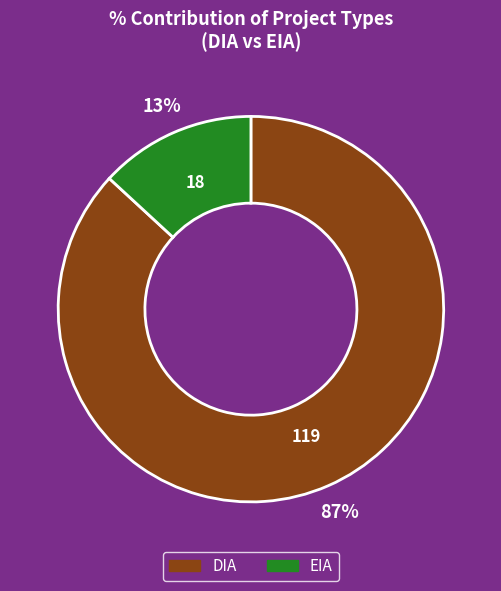

Which has a higher value, DIA or EIA?

DIA